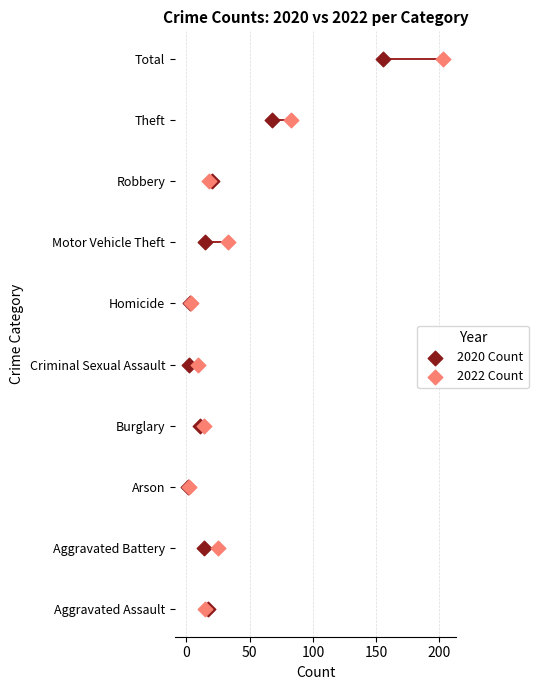

What are all the series names shown in the legend?

2020 Count, 2022 Count